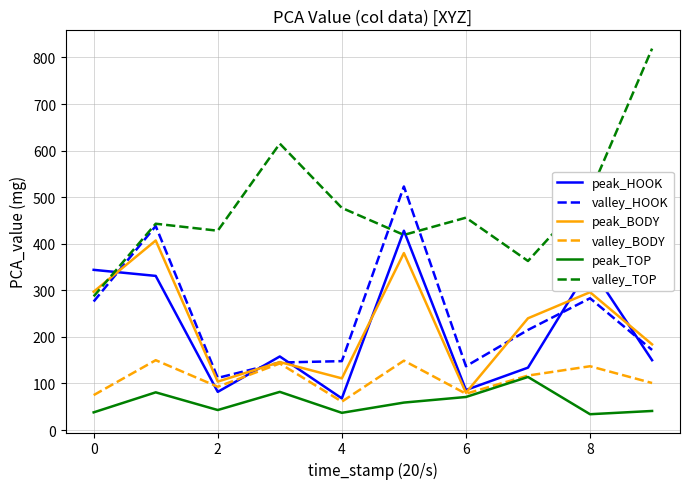

Which series has the widest spread of values?

valley_TOP